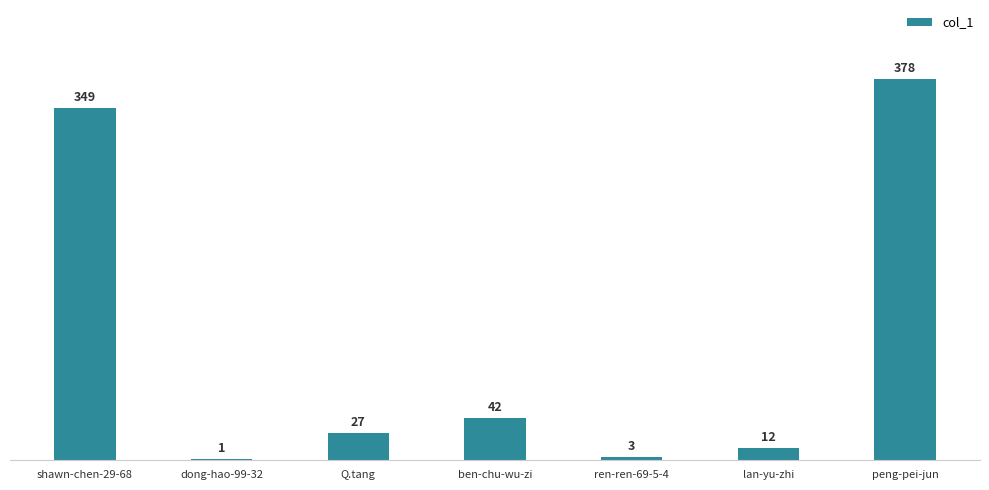

At which label does the data first exceed 27?

shawn-chen-29-68